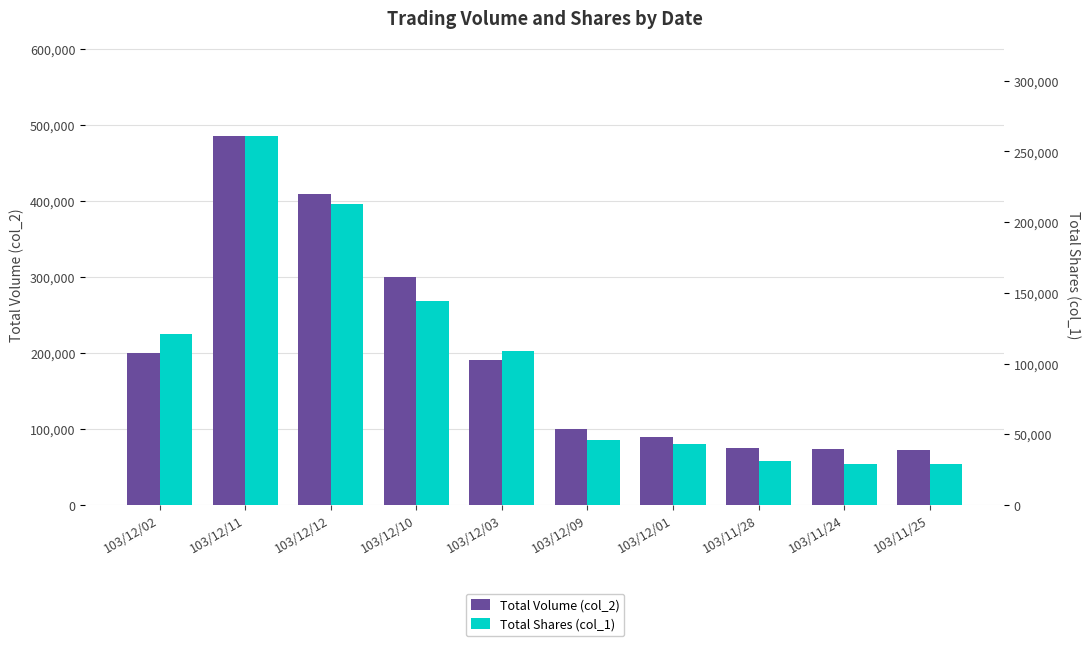

Which category has the lowest value in the Total Volume (col_2) series?

103/11/25